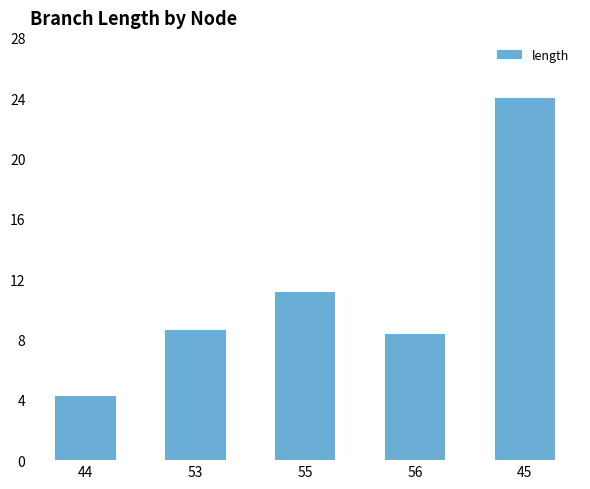

What is the change in value from 44 to 53?

+4.4